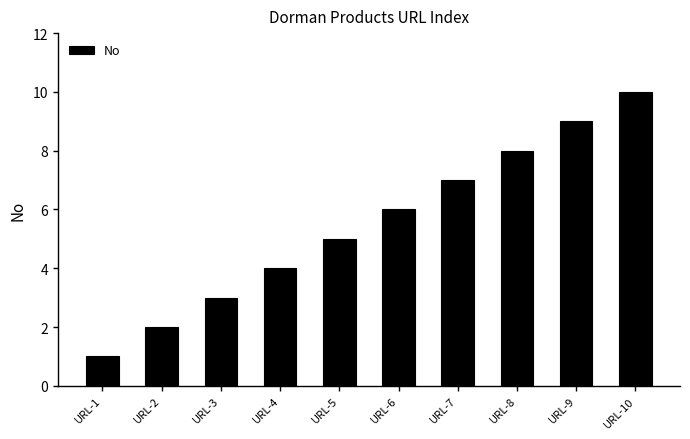

List the labels in order of value, smallest first.

URL-1, URL-2, URL-3, URL-4, URL-5, URL-6, URL-7, URL-8, URL-9, URL-10